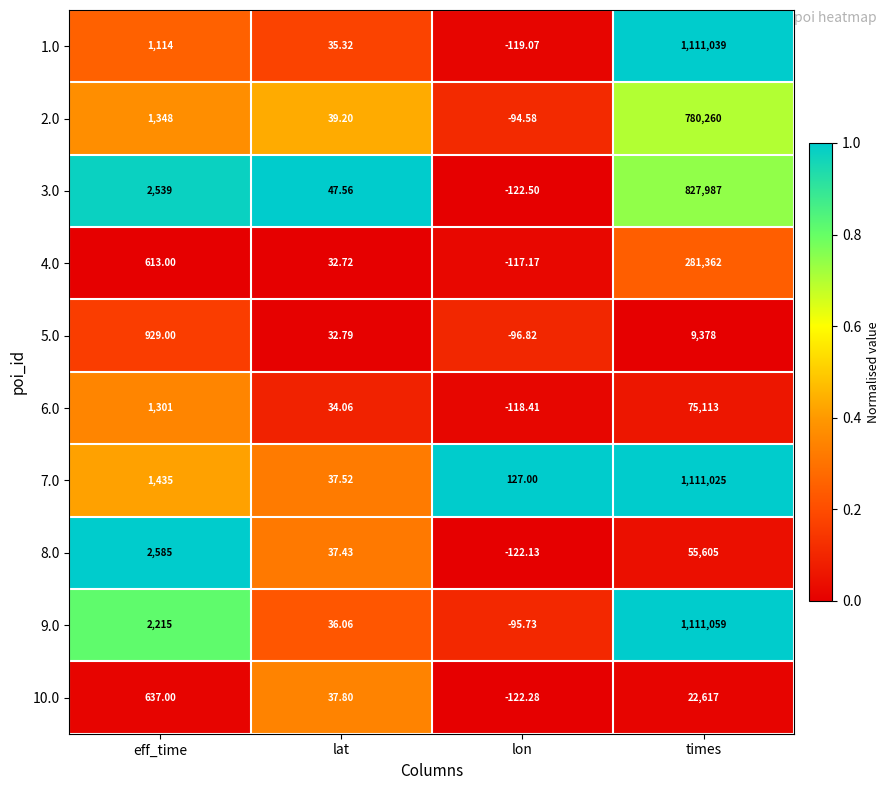

Which category has the highest value in the 8.0 series?

times